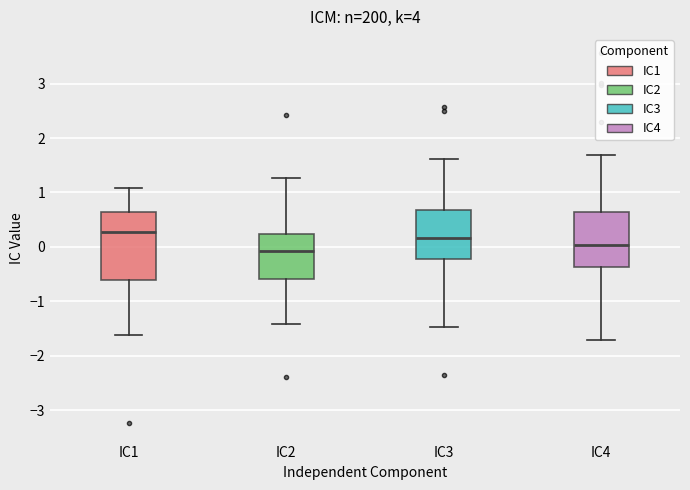

Which box has the lowest median line?

IC2